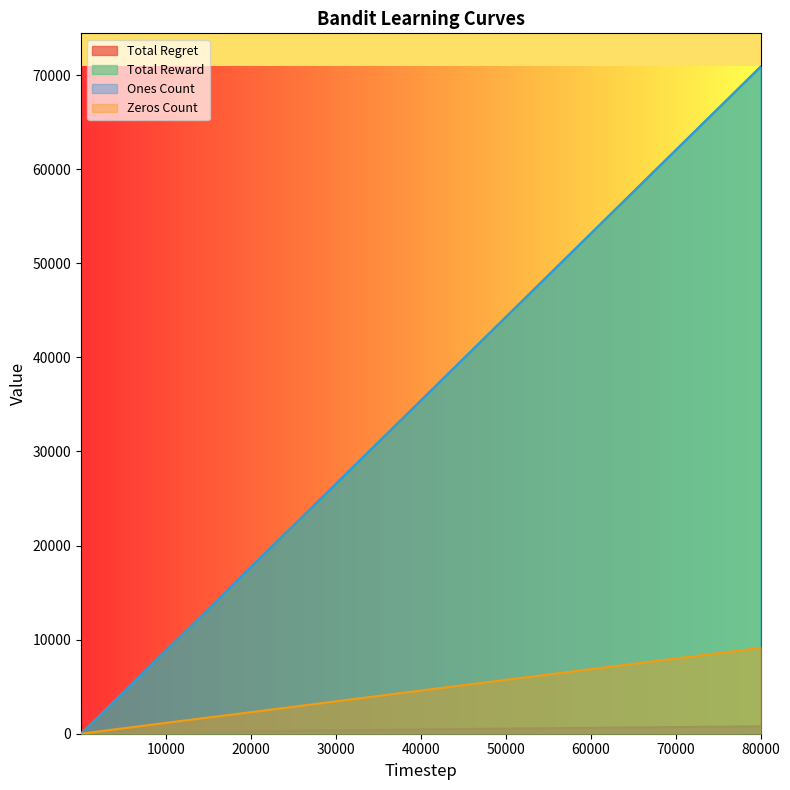

True or false: Ones Count has more than 2 points higher than both neighbors.

False